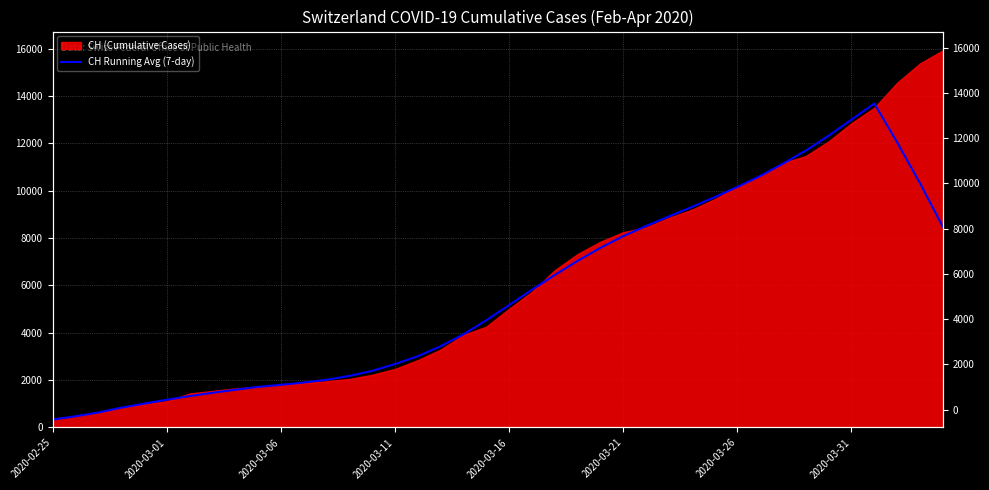

Which has a higher value, 19 or 34?

34